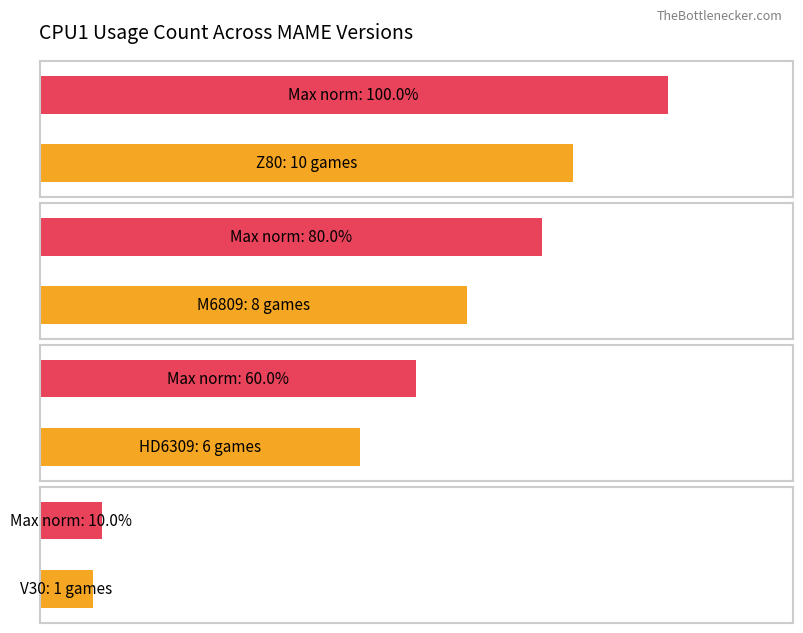

At which label does the data first exceed 8?

Z80